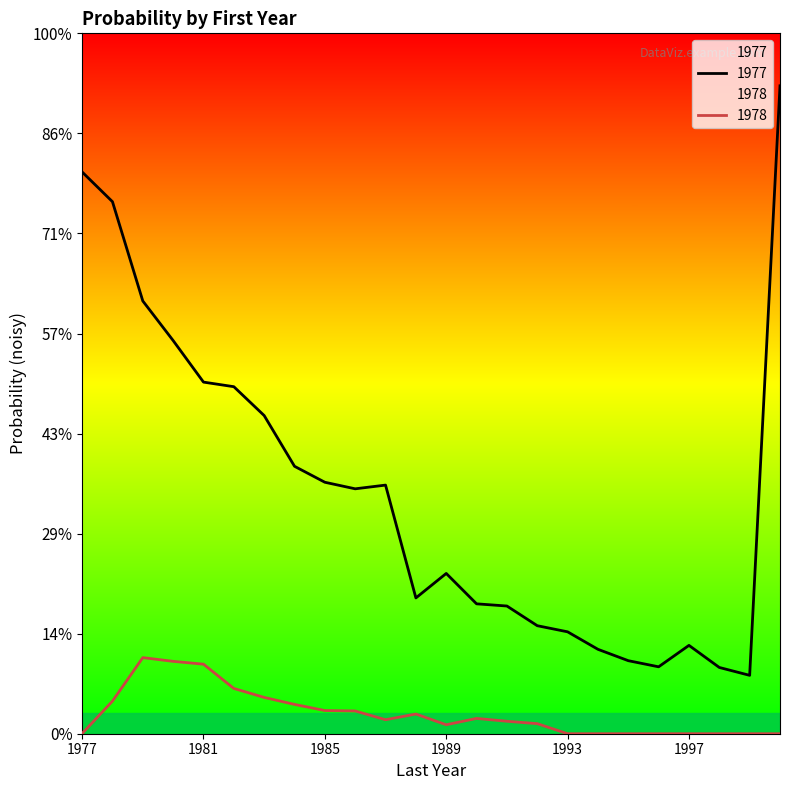

List the labels in order of 1977 value, largest first.

2000, 1977, 1978, 1979, 1980, 1981, 1982, 1983, 1984, 1985, 1987, 1986, 1989, 1988, 1990, 1991, 1992, 1993, 1997, 1994, 1995, 1996, 1998, 1999